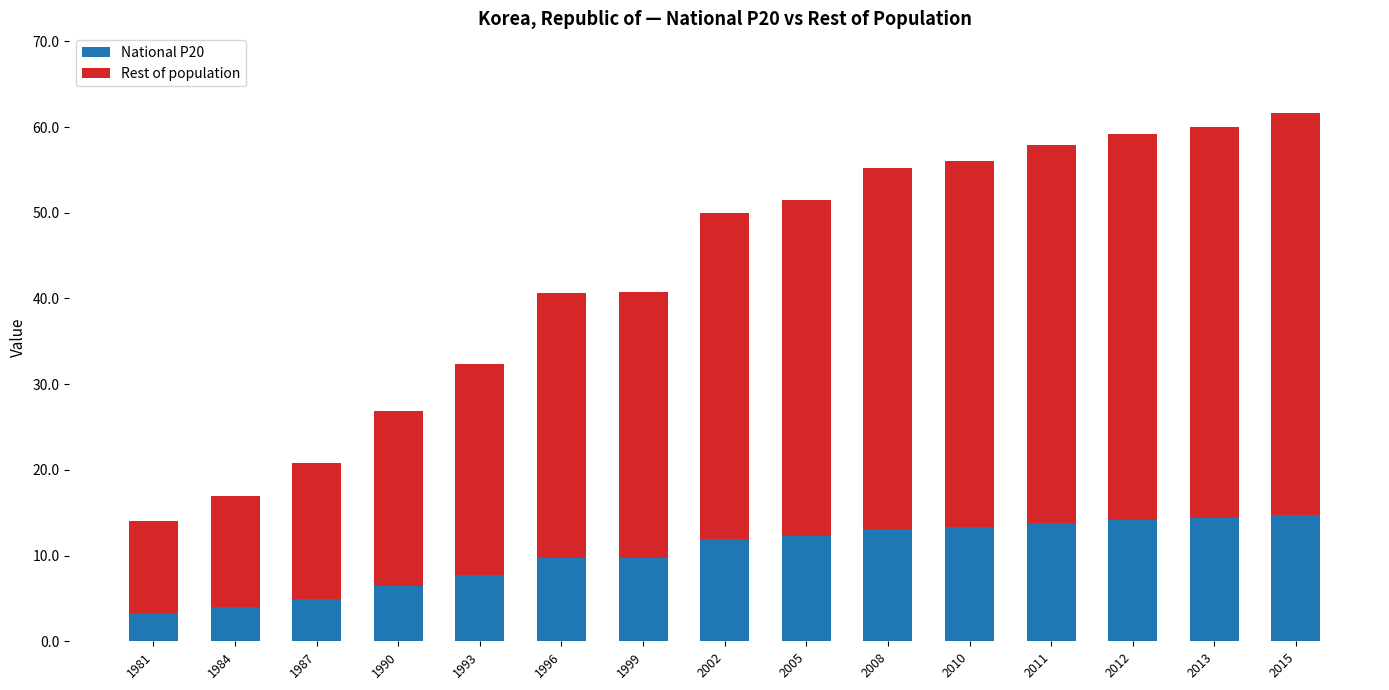

Is it true that National P20 equals 14.7 at 2015?

True